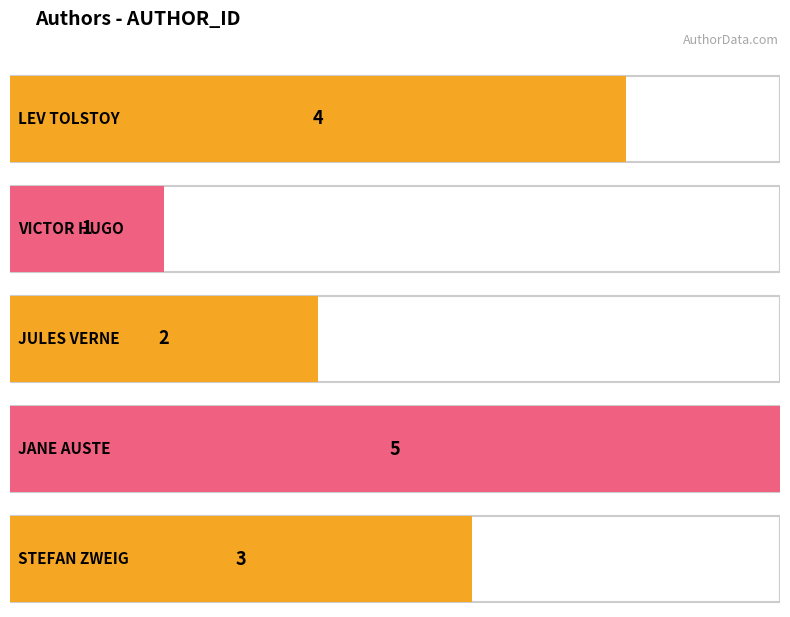

What is the difference between the maximum and second lowest values?

3